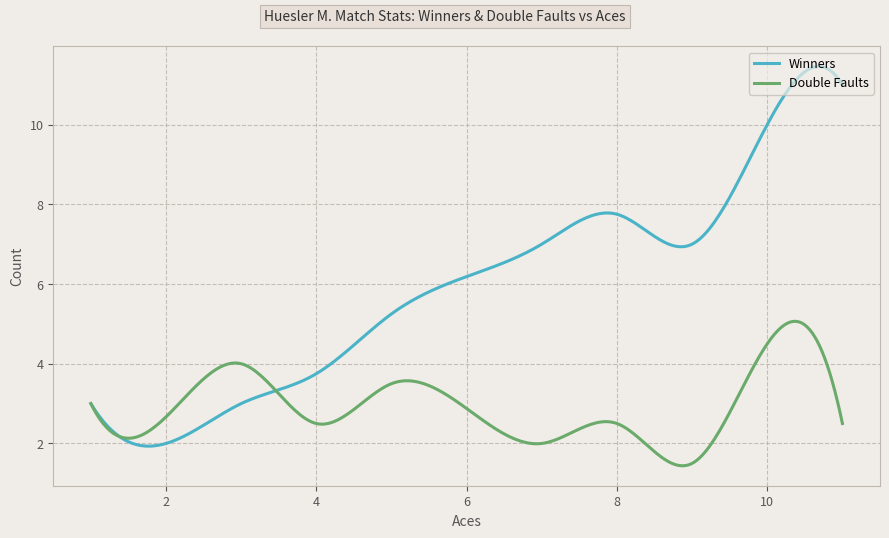

What is the maximum value shown in the chart?

11.5